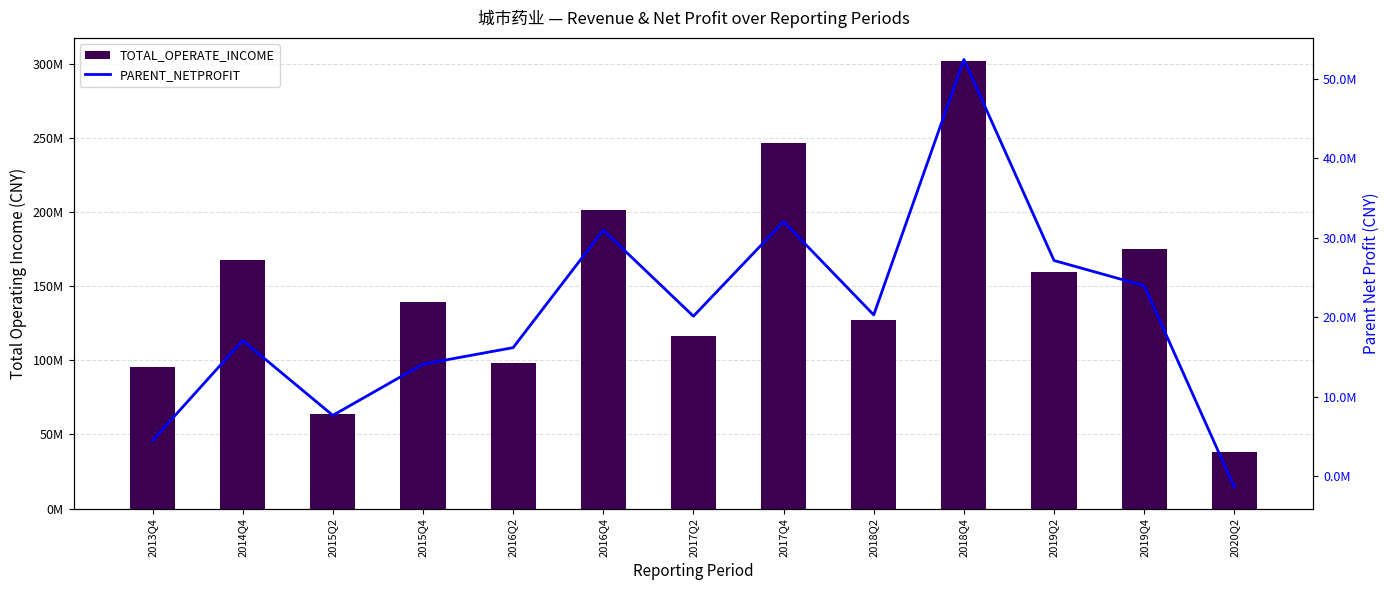

What is the value of the PARENT_NETPROFIT bar at the 5th from the left?

16155232.7